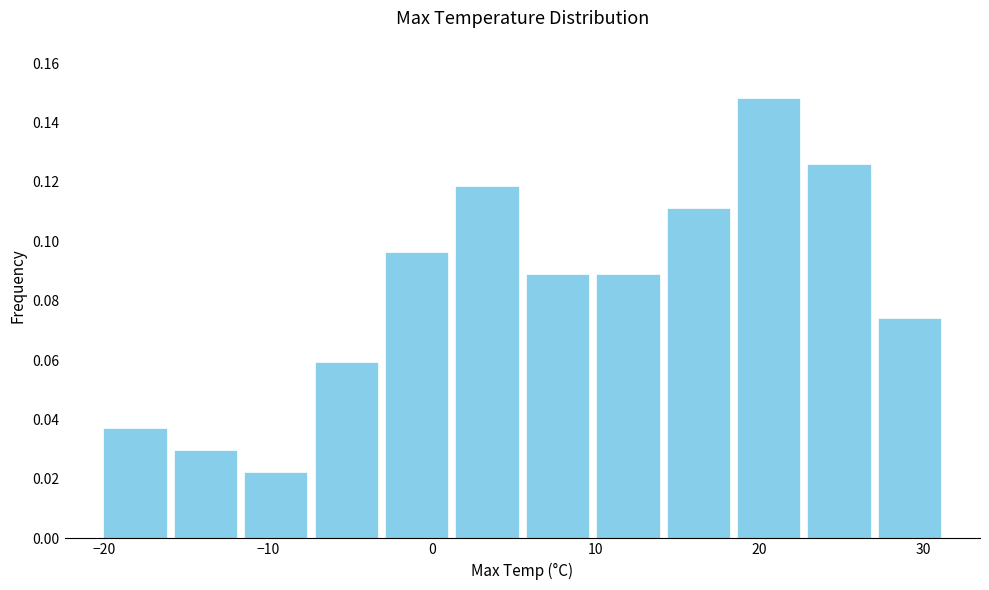

Reading left to right, list every bar in this chart as the range it spans on the x-axis followed by its height. Neither the bar edges nor the heights are printed on the chart, so give them approximately, as read against the axes.

-20 to -16: 0.038
-16 to -12: 0.030
-12 to -7: 0.022
-7 to -3: 0.060
-3 to 1: 0.096
1 to 6: 0.118
6 to 10: 0.088
10 to 14: 0.088
14 to 18: 0.112
18 to 23: 0.148
23 to 27: 0.126
27 to 31: 0.074